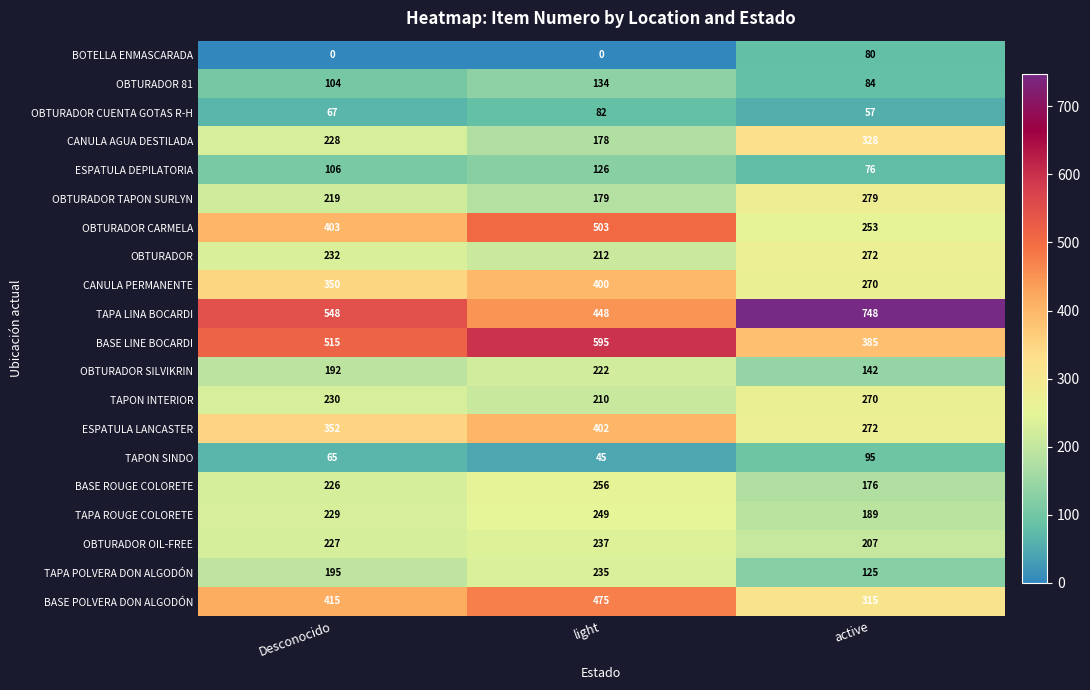

How many categories are shown in the chart?

3